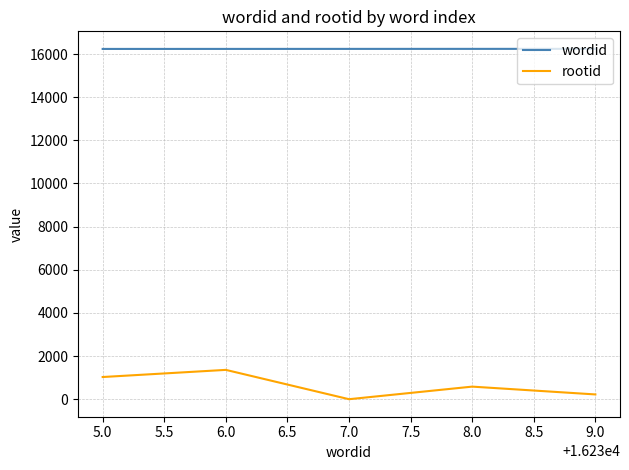

List the series in order of their overall mean, highest first.

wordid, rootid